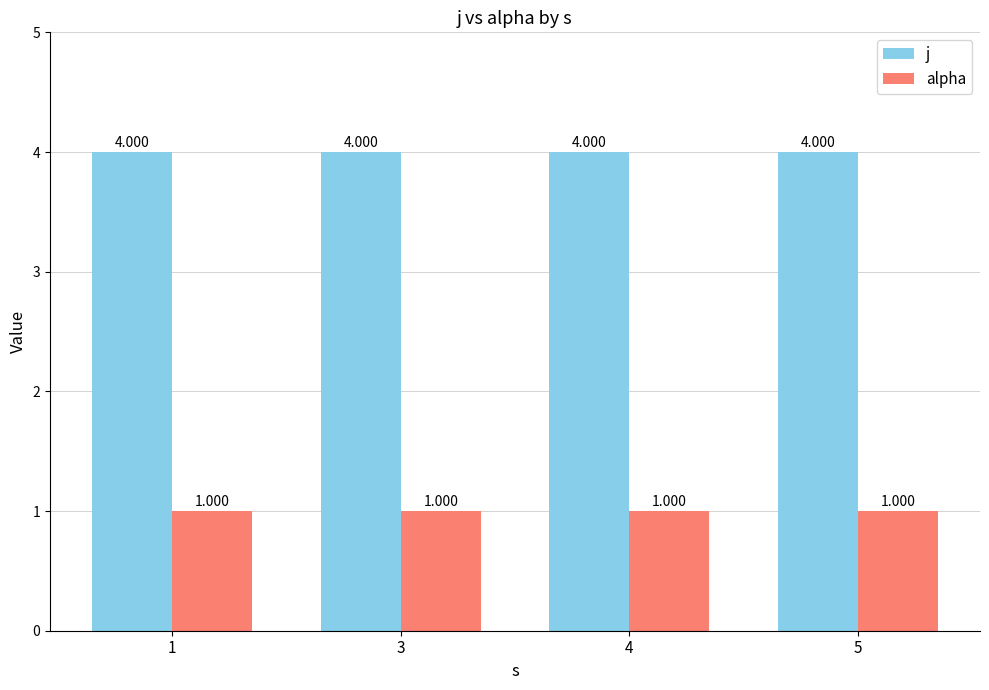

What is the sum of the alpha values at 3 and 1?

2